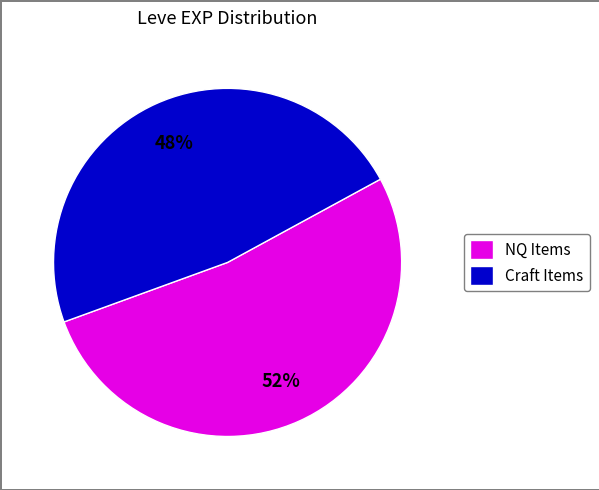

Count the number of slices in the pie.

2